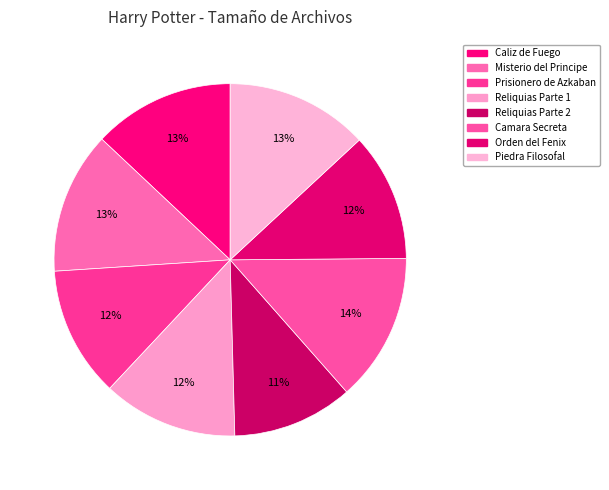

What is the total percentage of Orden del Fenix and Caliz de Fuego?

24.8%